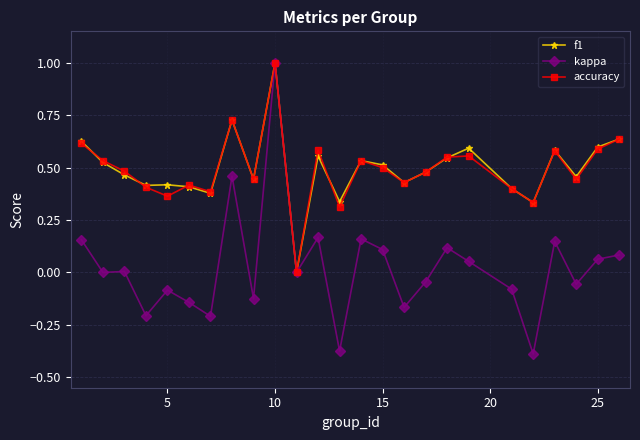

Is this an area chart (filled region under the line)?

No